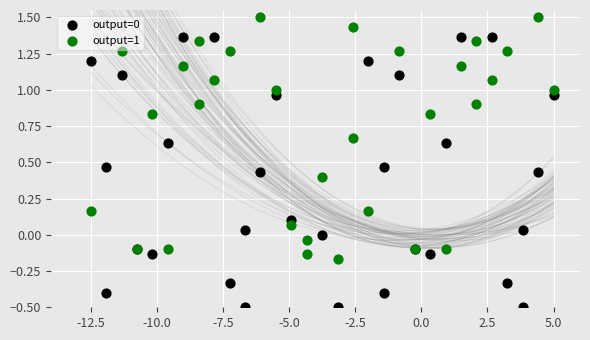

Which series contains the highest Y value?

output=1